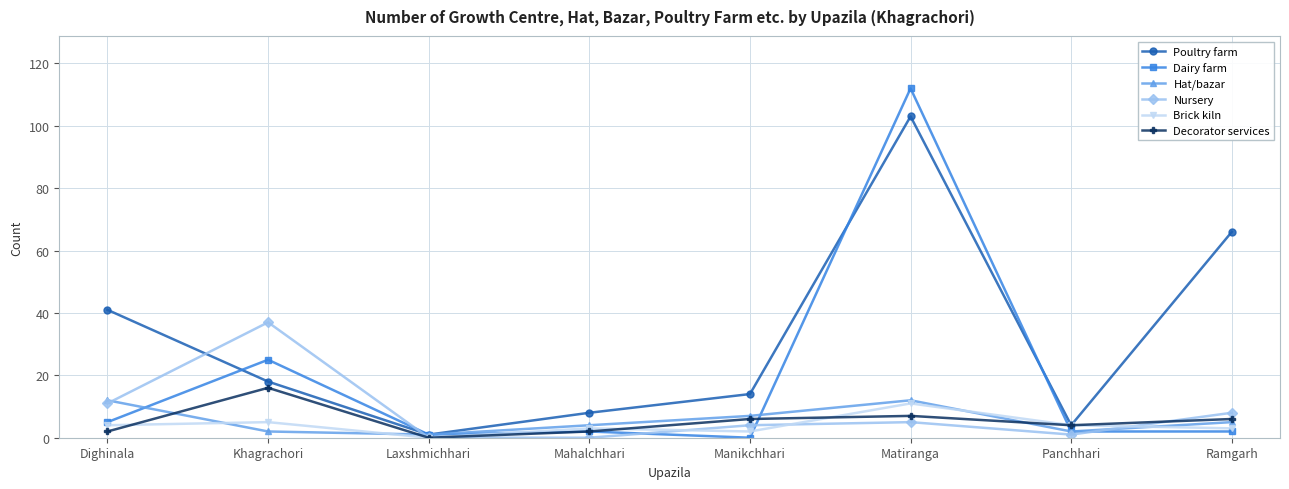

What is the highest value of the Nursery series?

37